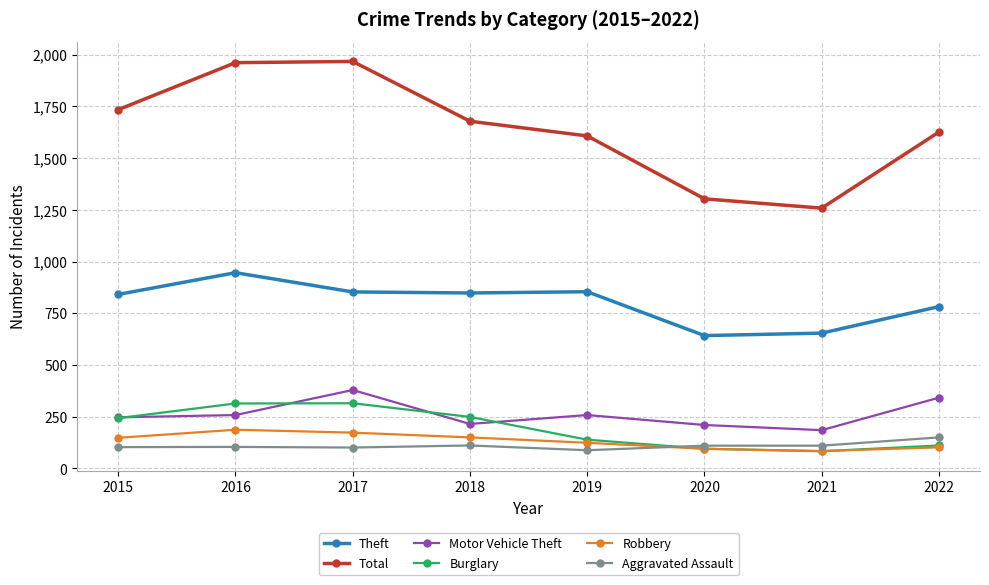

What is the greatest value displayed?

1967